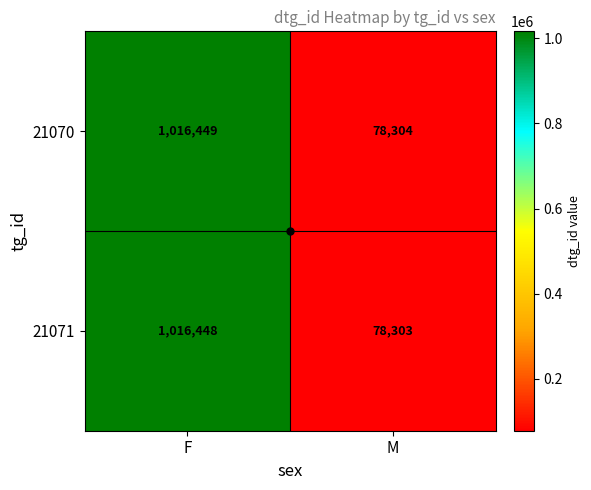

What is the difference between the 21071 values at M and F?

938145